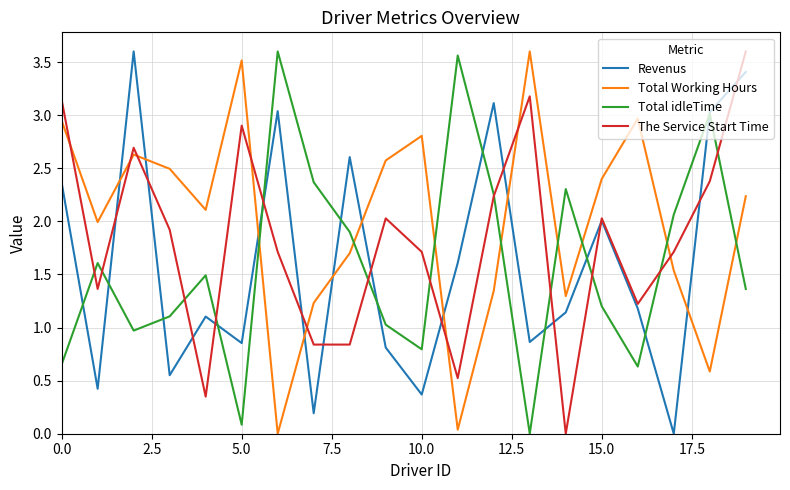

Which series has the largest total across all categories?

Total Working Hours